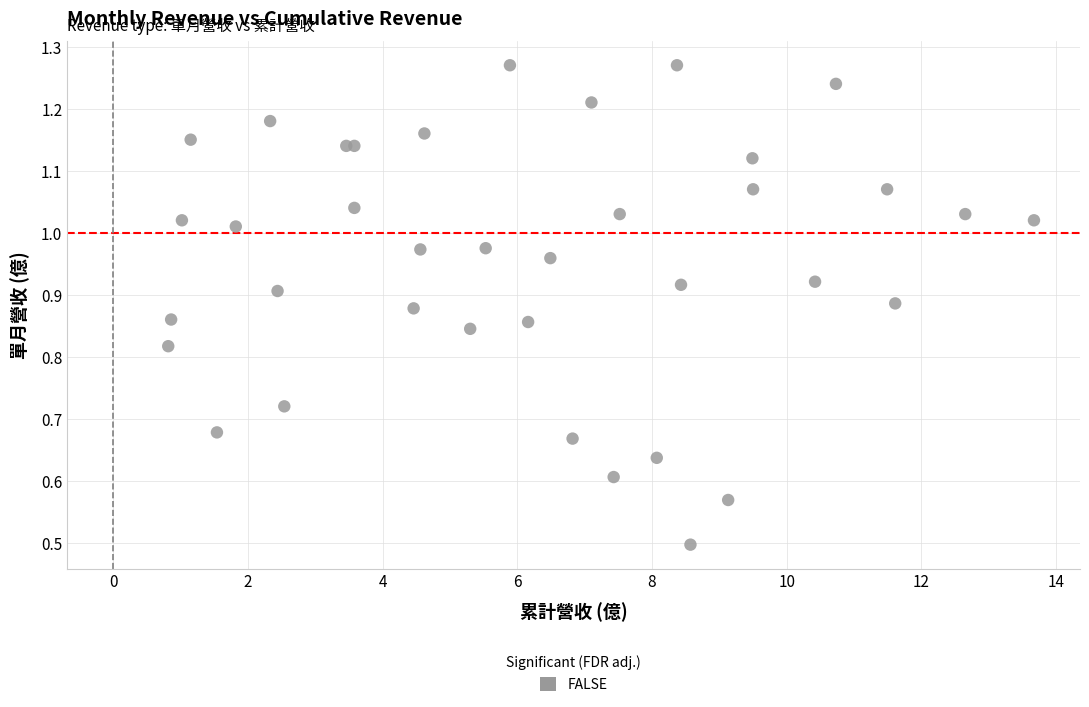

What Y value in the scatter plot is closest to 0?

0.5